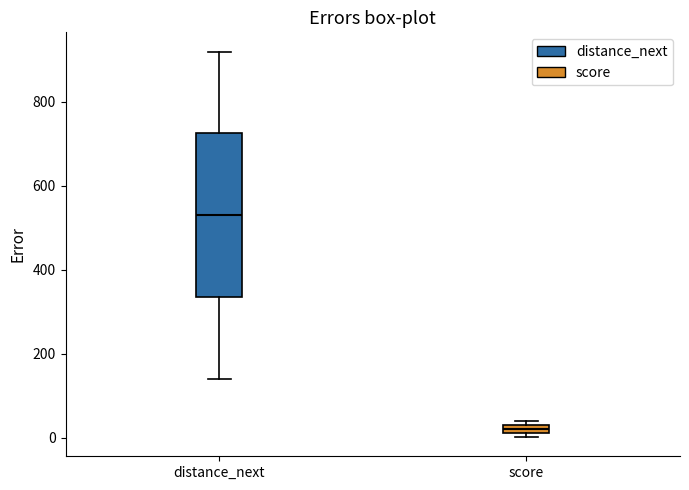

Where is the upper edge of the box for score on the y-axis? The values are not printed on the chart, so give them approximately, as read against the axis.

40